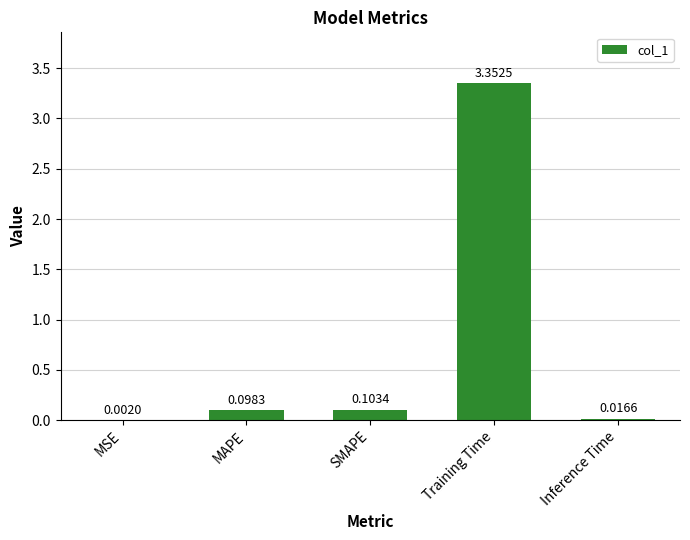

Which has a higher value, Training Time or SMAPE?

Training Time